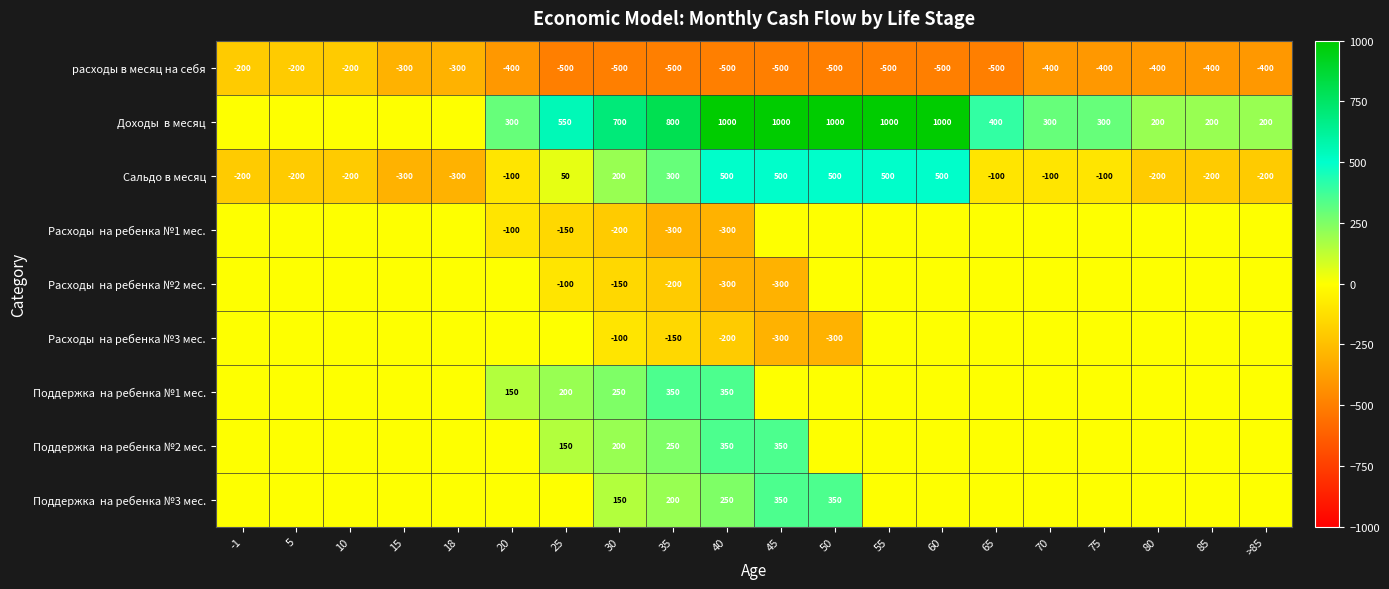

The value of Сальдо в месяц at 85 is -200. True or false?

True